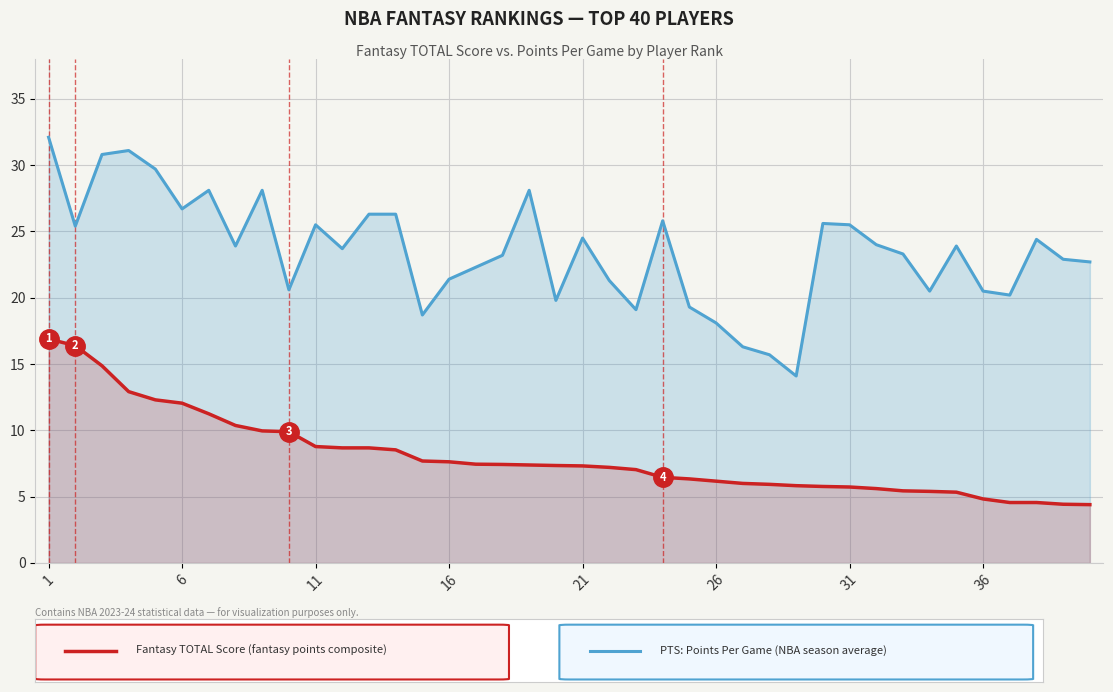

What is the difference between the highest and lowest values at 31?

19.8